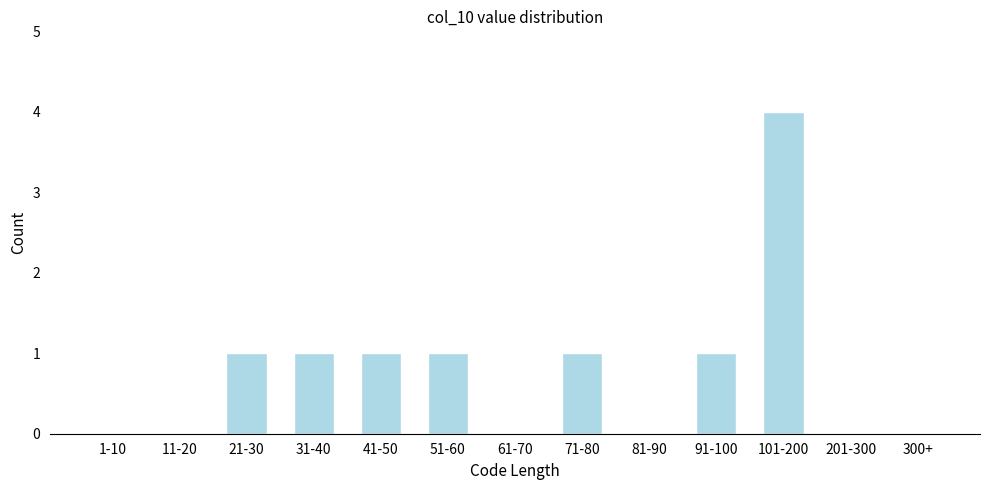

Reading left to right, extract all data points from this chart.

1-10=0	11-20=0	21-30=1	31-40=1	41-50=1	51-60=1	61-70=0	71-80=1	81-90=0	91-100=1	101-200=4	201-300=0	300+=0